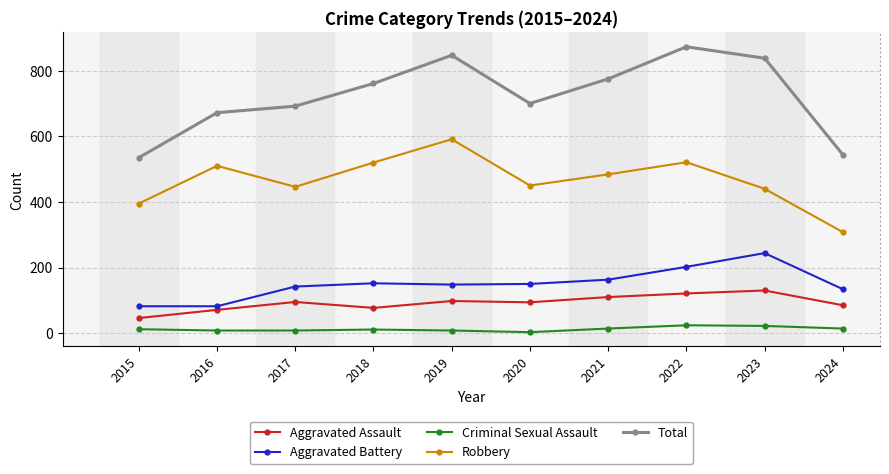

What is the lowest value of the Criminal Sexual Assault series?

3